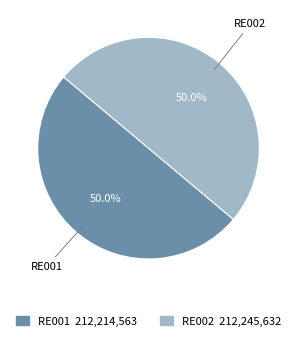

What is the ratio of the value at RE002 to the value at RE001?

1.0